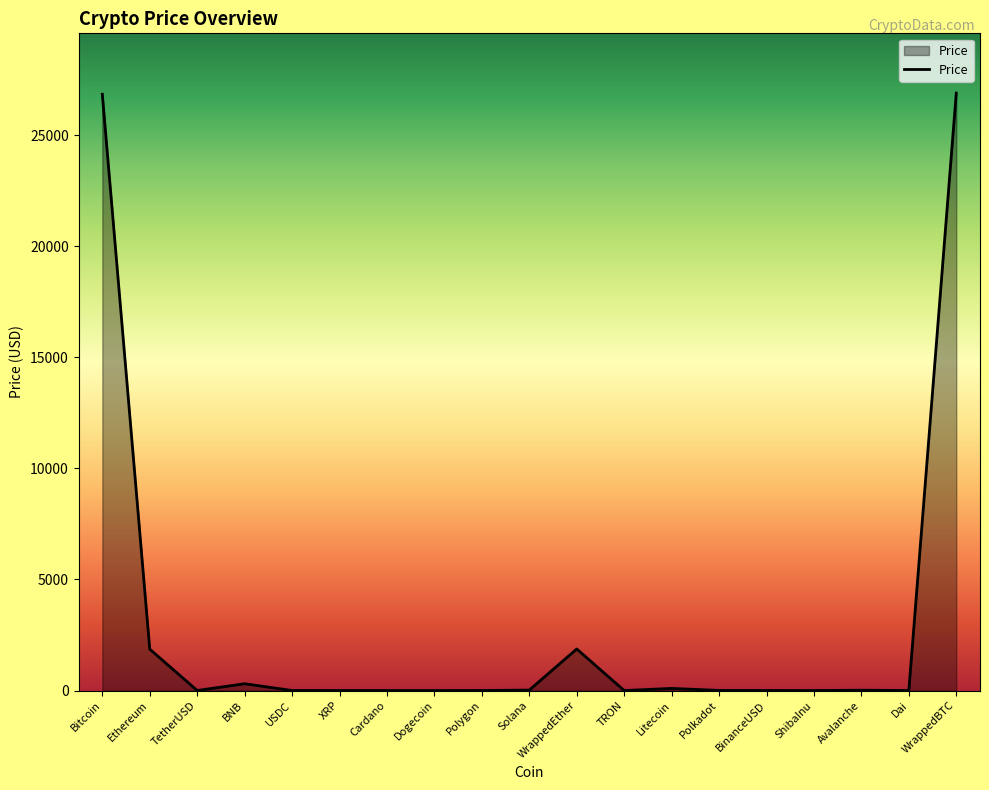

Between Dogecoin and Bitcoin, which is larger?

Bitcoin